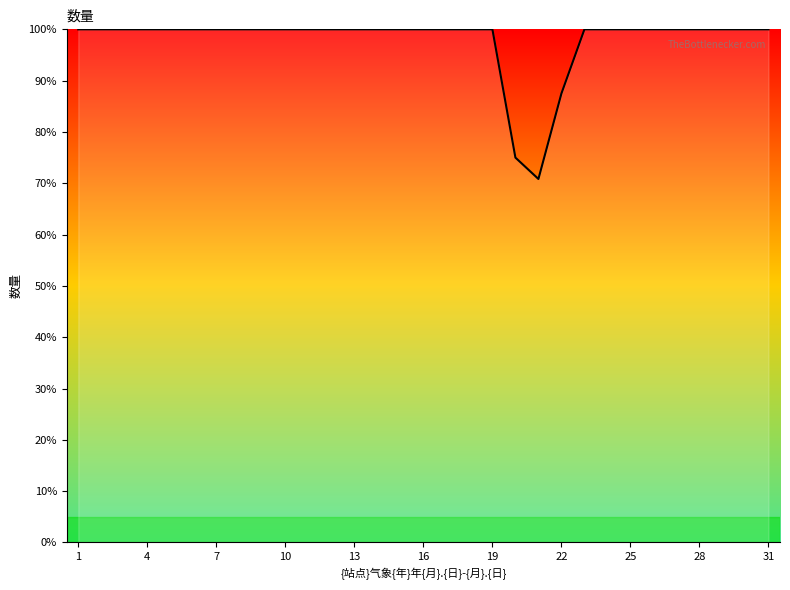

What is the maximum value shown in the chart?

100.0